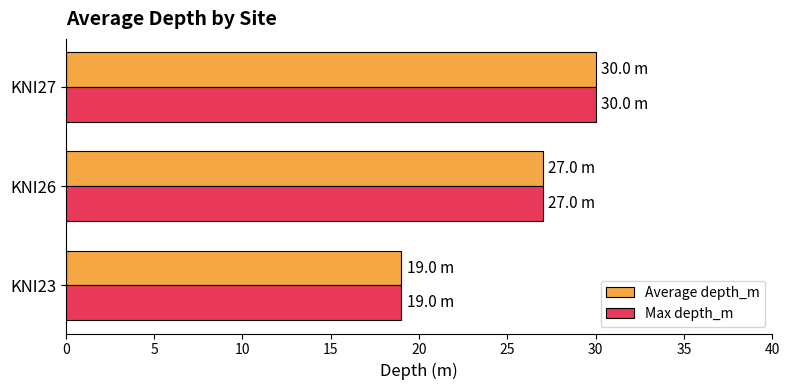

What is the difference between the maximum and minimum values in the Average depth_m series?

11